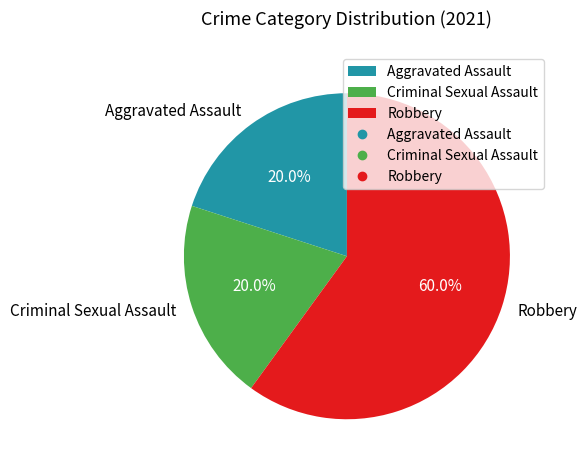

Which slice is the largest?

Robbery